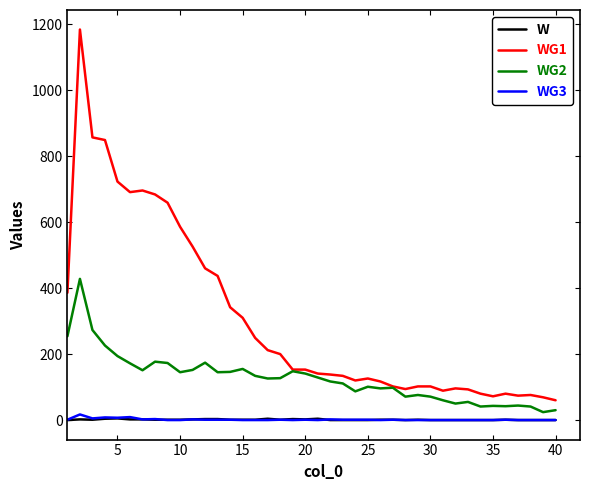

What is the maximum value shown in the chart?

1184